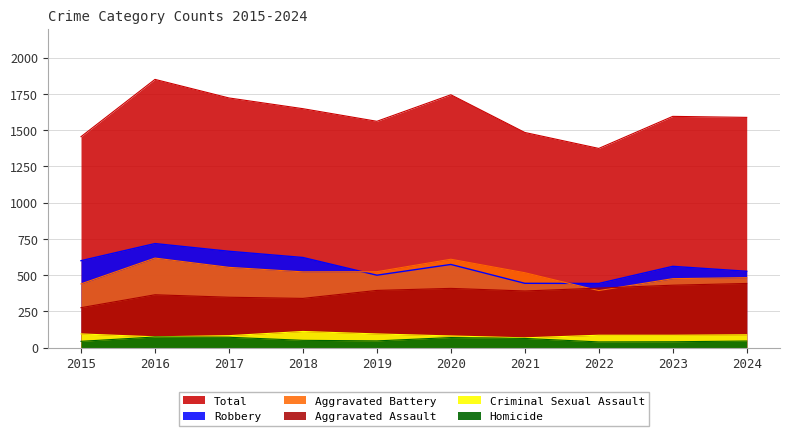

What is the total value across all series at 2020?

3488